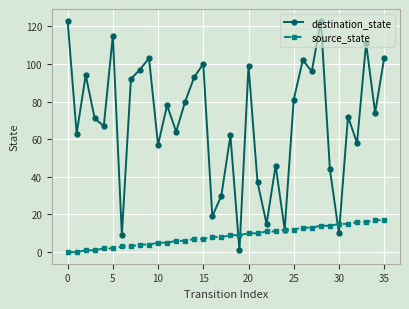

Rank the series by their maximum value, from lowest to highest.

source_state, destination_state